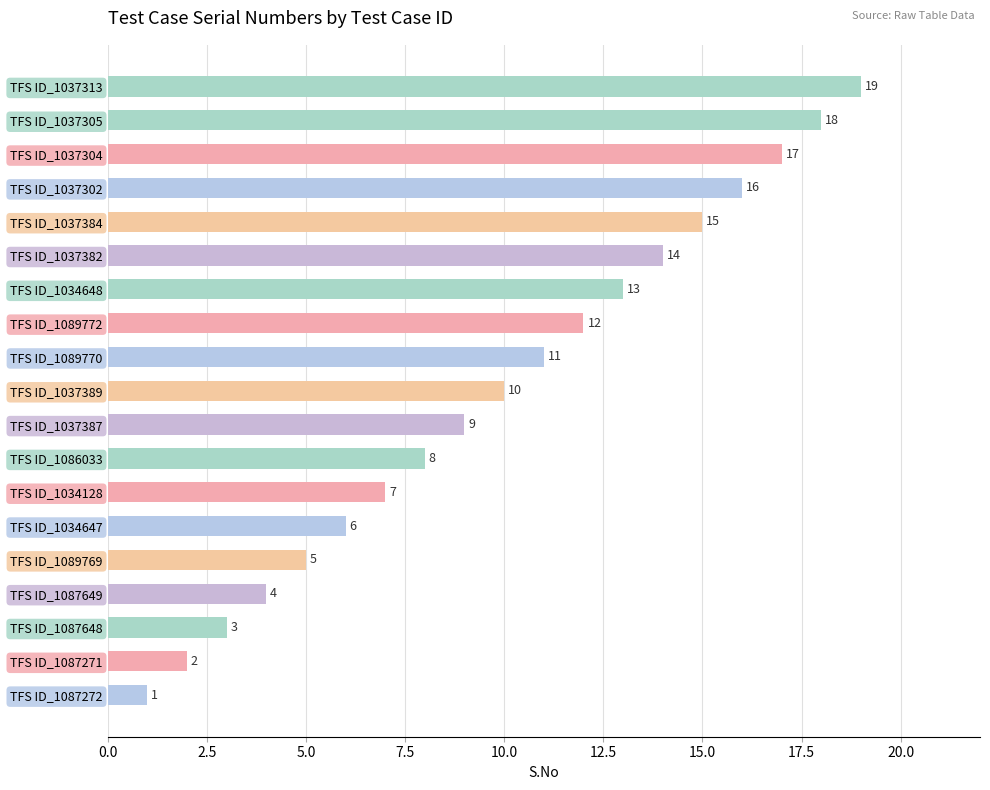

Which label corresponds to the smallest value in the chart?

TFS ID_1087272